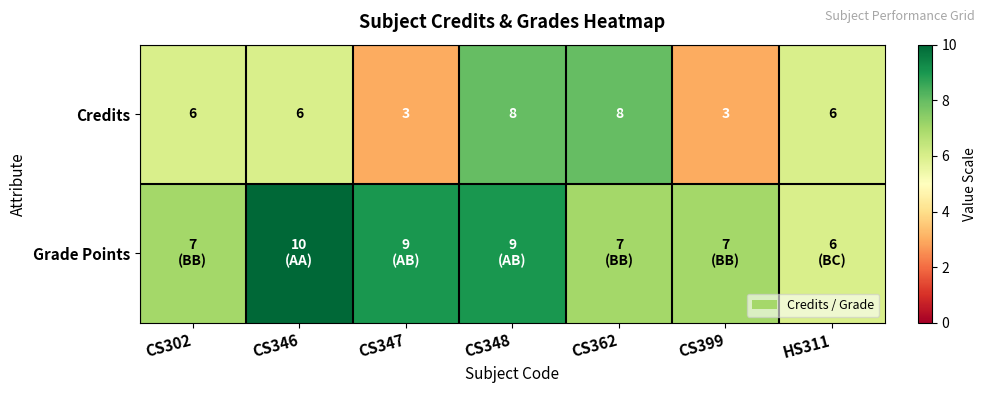

What is the difference between the second highest and minimum values in the Credits series?

5